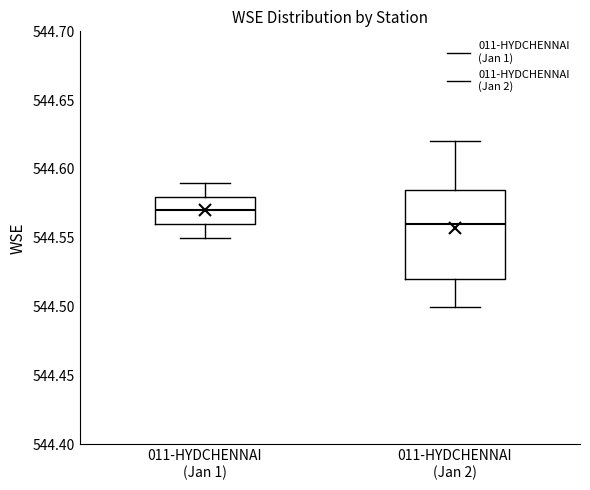

Which box has the lowest median line?

011-HYDCHENNAI (Jan 2)